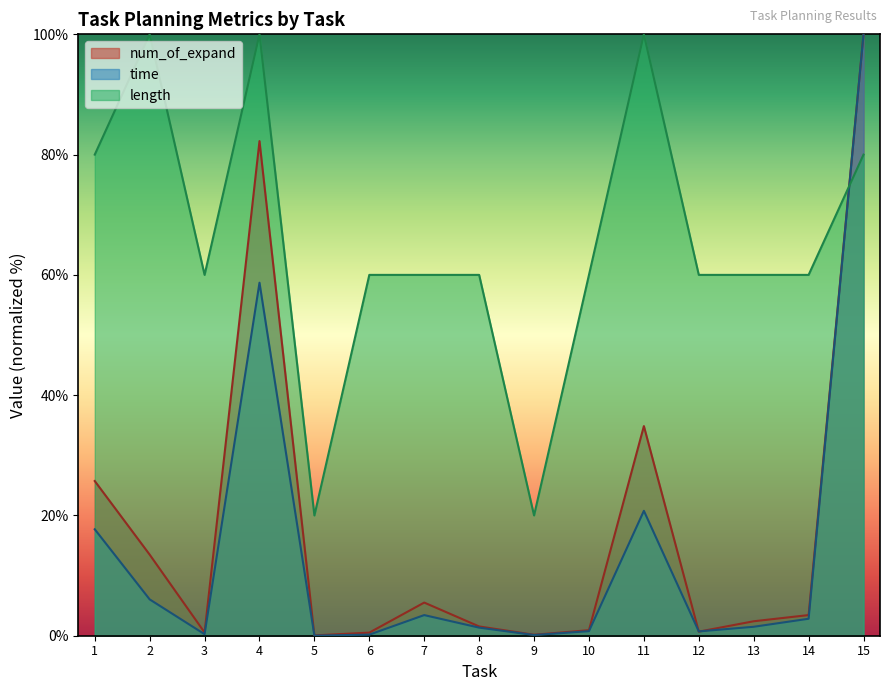

What is the value of the time point at the 10th from the left?

0.8